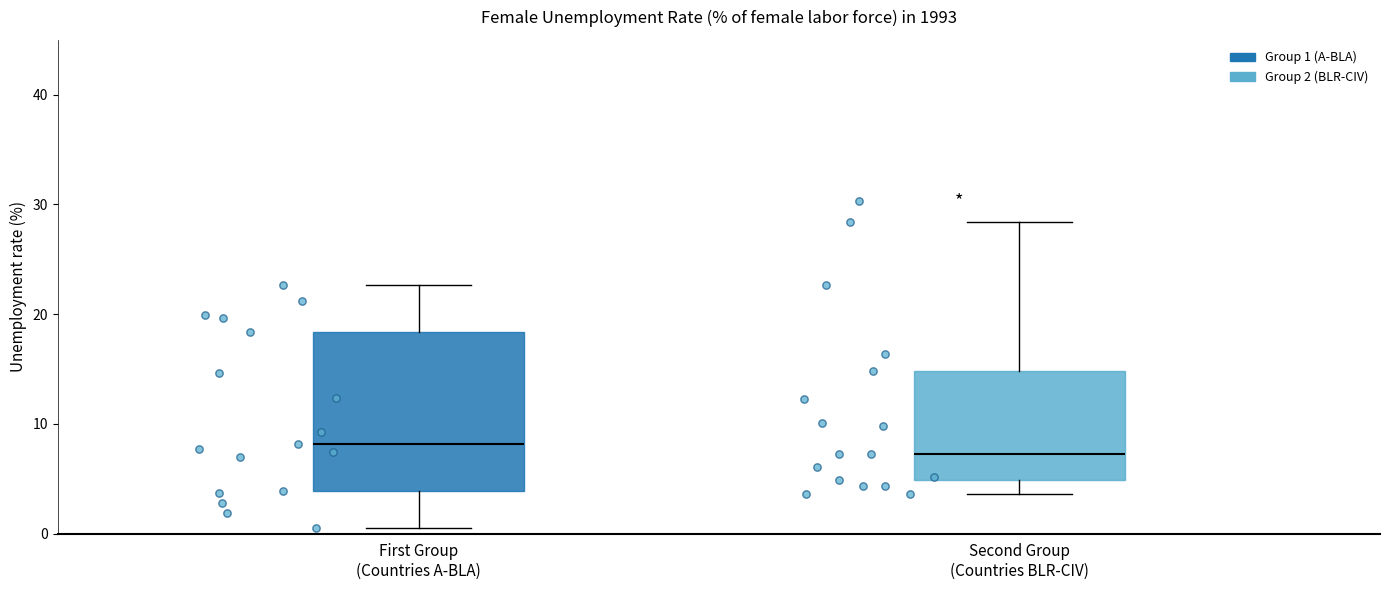

Where does the median line of the box for Second Group (Countries BLR-CIV) sit on the y-axis? The values are not printed on the chart, so give them approximately, as read against the axis.

7